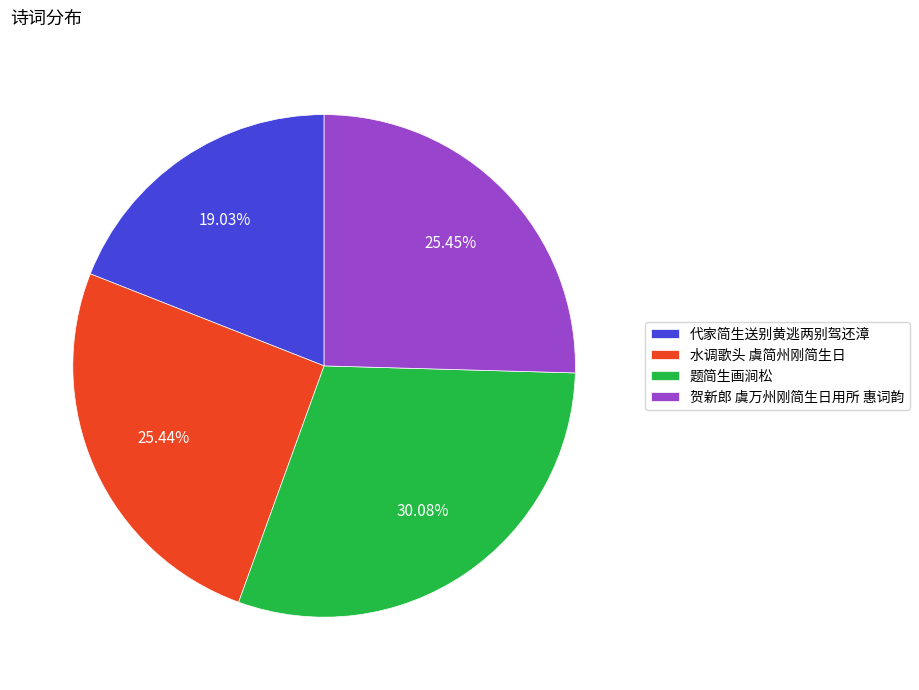

Combined, what portion of the pie is 贺新郎 虞万州刚简生日用所 惠词韵 and 题简生画涧松?

55.5%